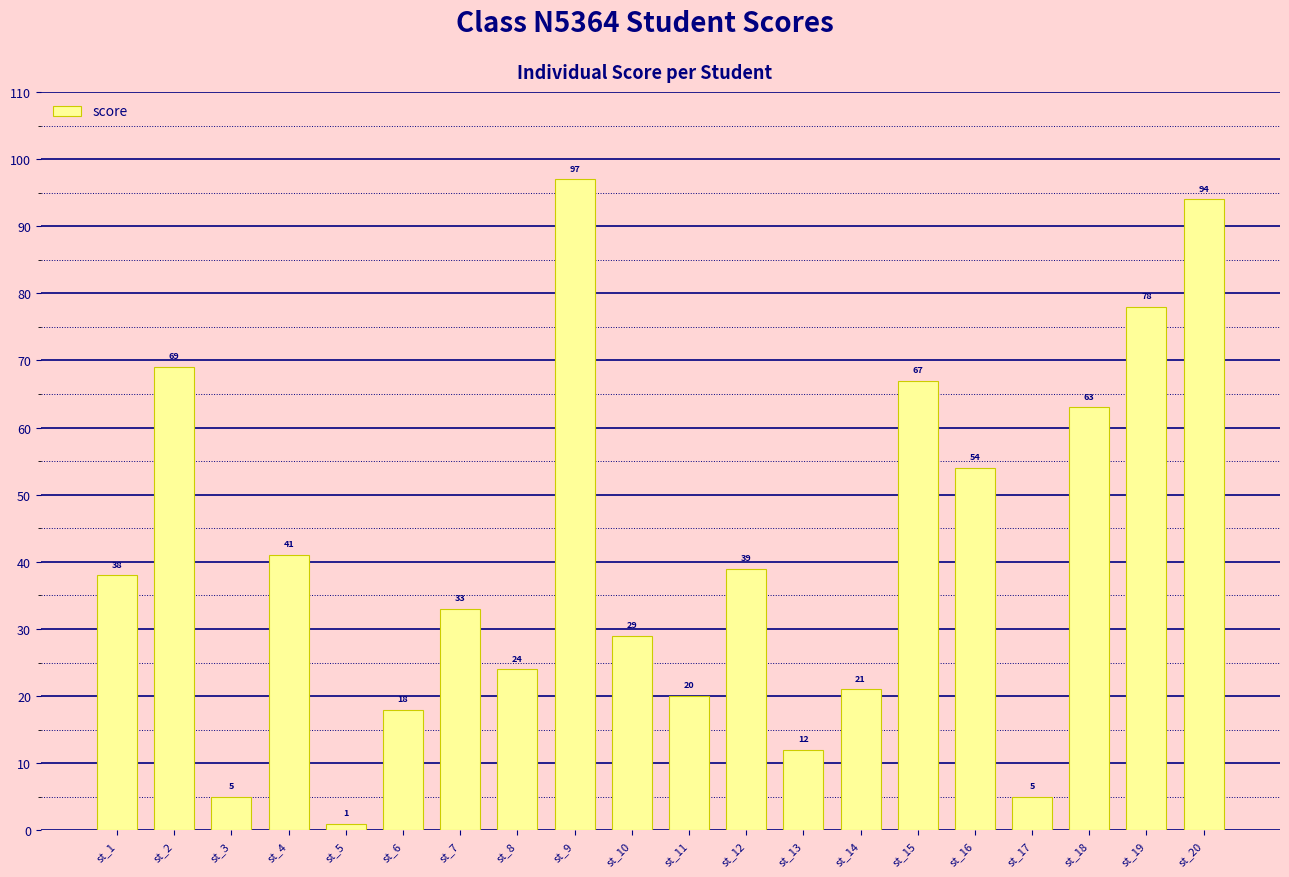

What is the difference between the second highest and second lowest values?

89